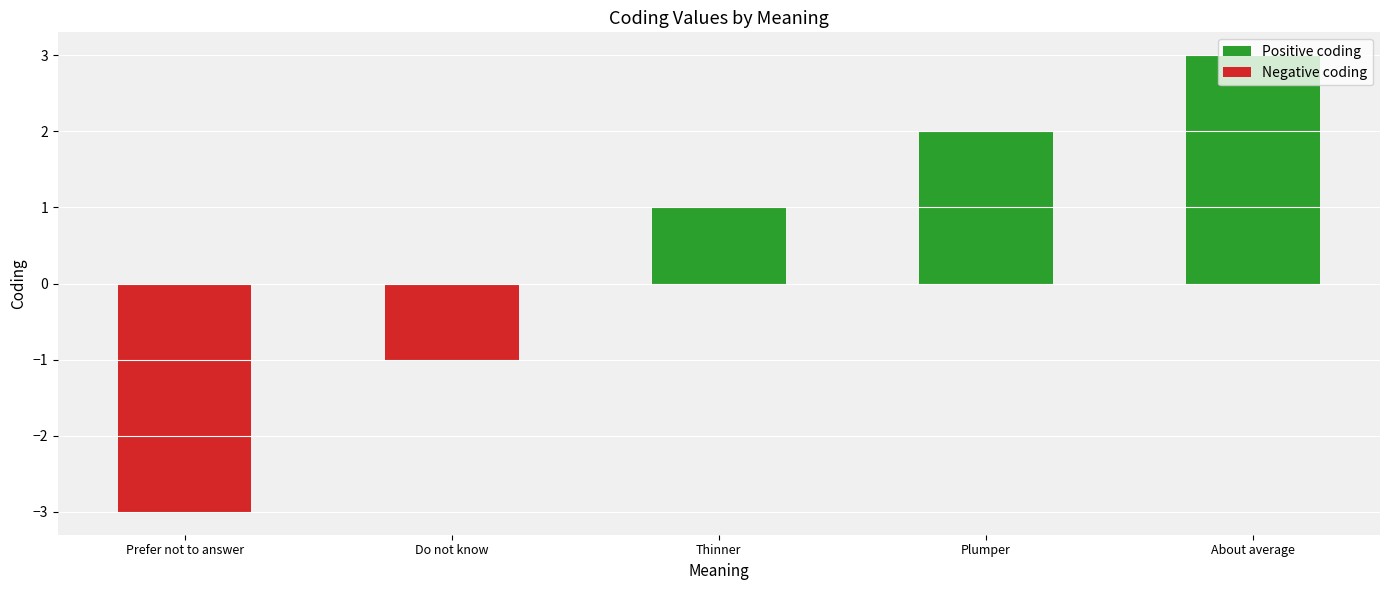

Rank the series by their average value, from highest to lowest.

Positive coding, Negative coding